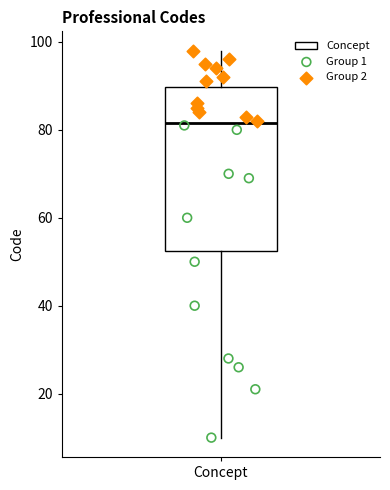

Transcribe this box plot: give where the median line is, the range the box spans, and where the two whiskers end, as read against the y-axis. The values are not printed on the chart, so give them approximately, as read against the axis.

median 82, box 52 to 90, whiskers 10 to 98